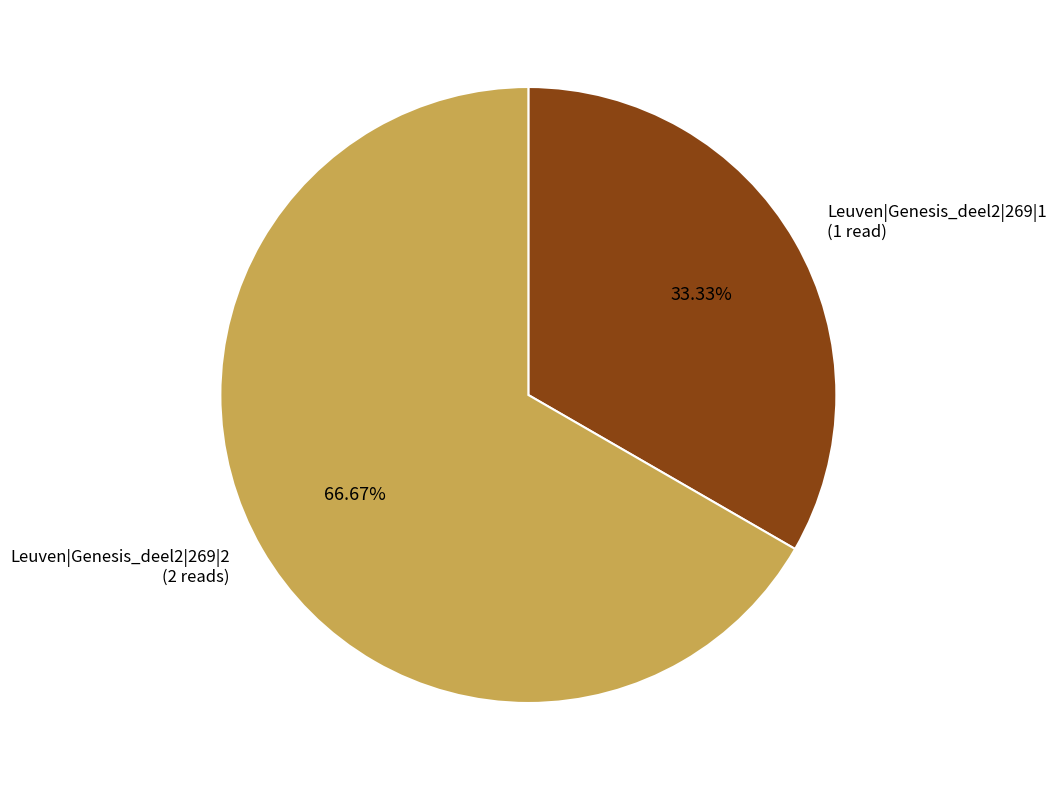

How many slices are in this pie chart?

2